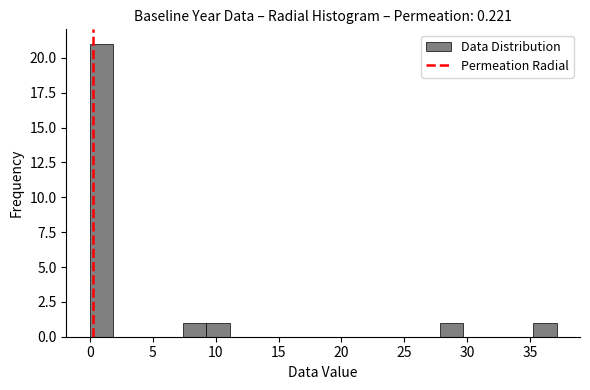

Read against the x-axis, roughly where is the centre of the tallest bar?

1.0